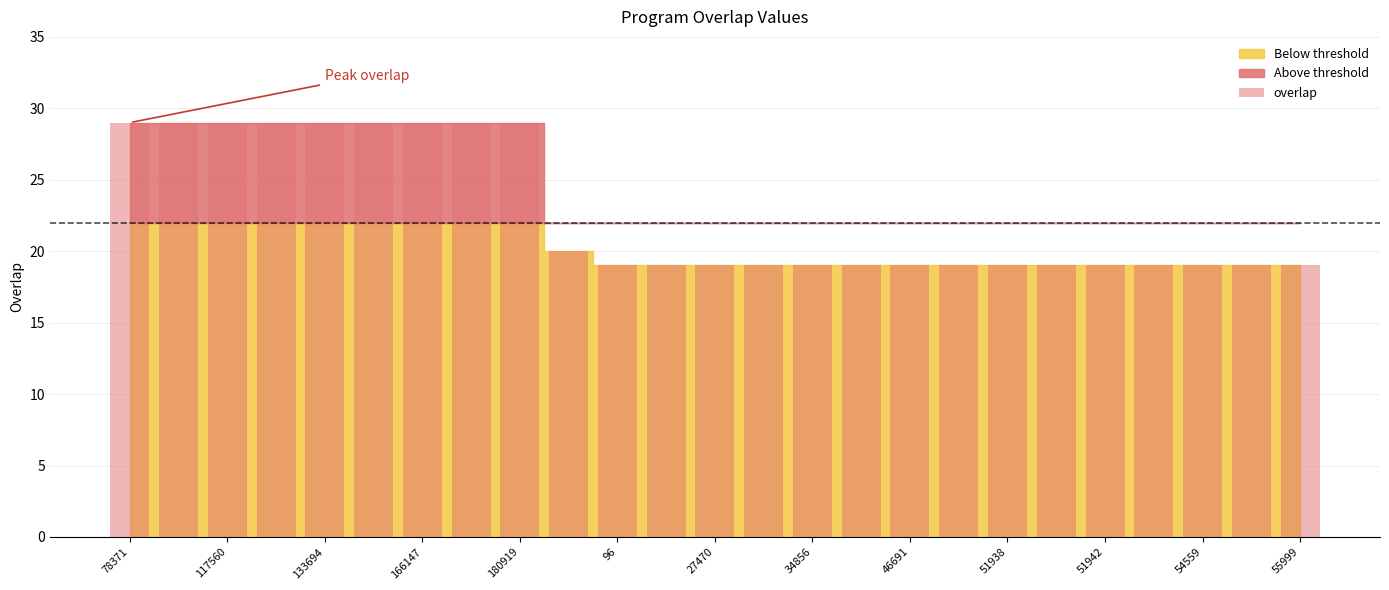

What is the sum of all values?

566